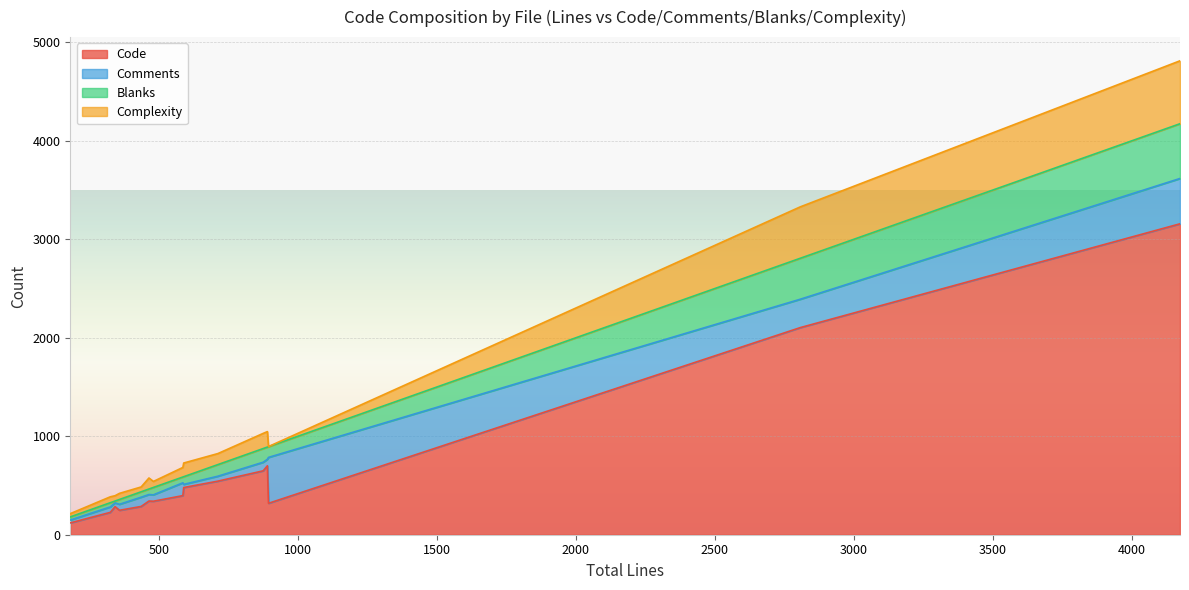

What is the difference between the maximum and minimum values in the Complexity series?

638